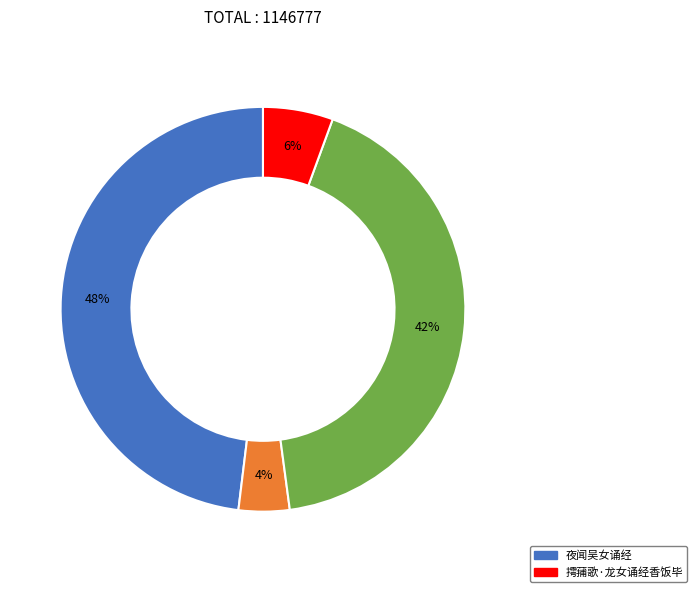

Is there any slice that represents more than half of the pie?

No